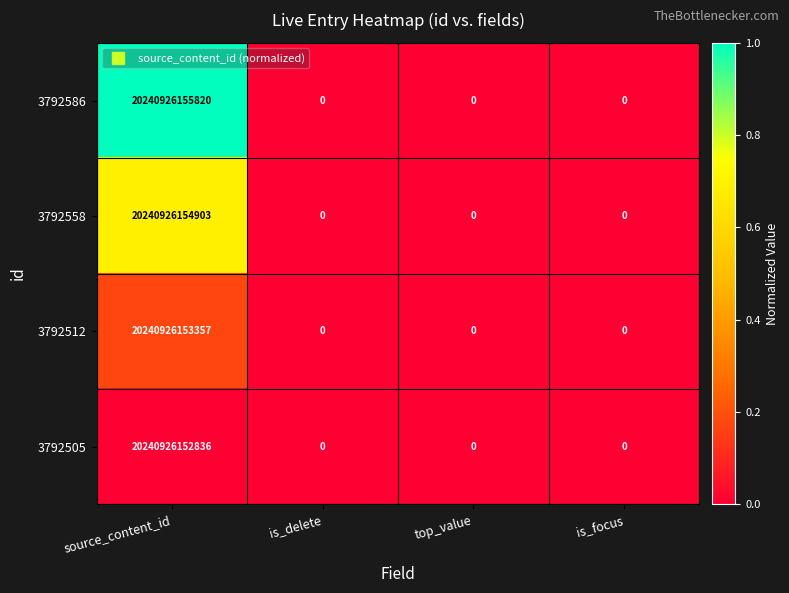

At which category is the sum across all series the highest?

source_content_id